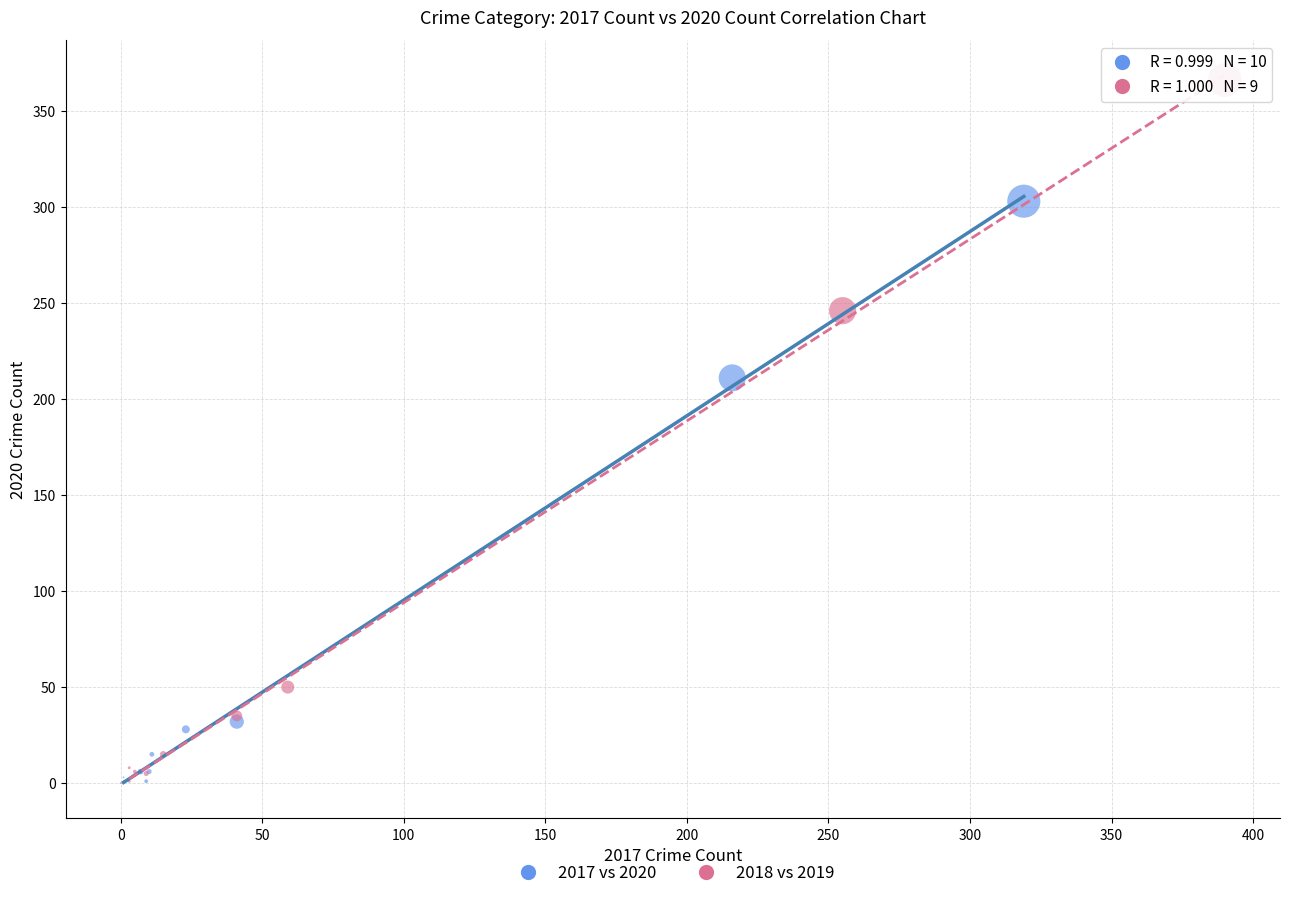

Which series has the largest Y range (max minus min)?

2018 vs 2019